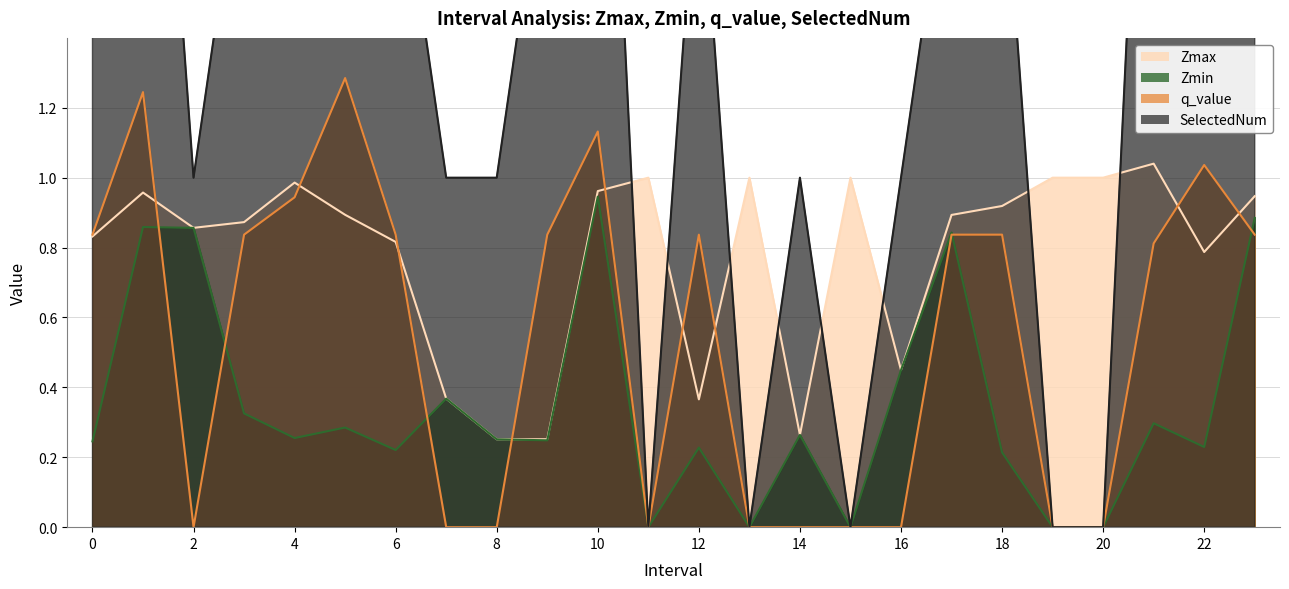

True or false: Zmin has a value of 0.3 at 14.

True